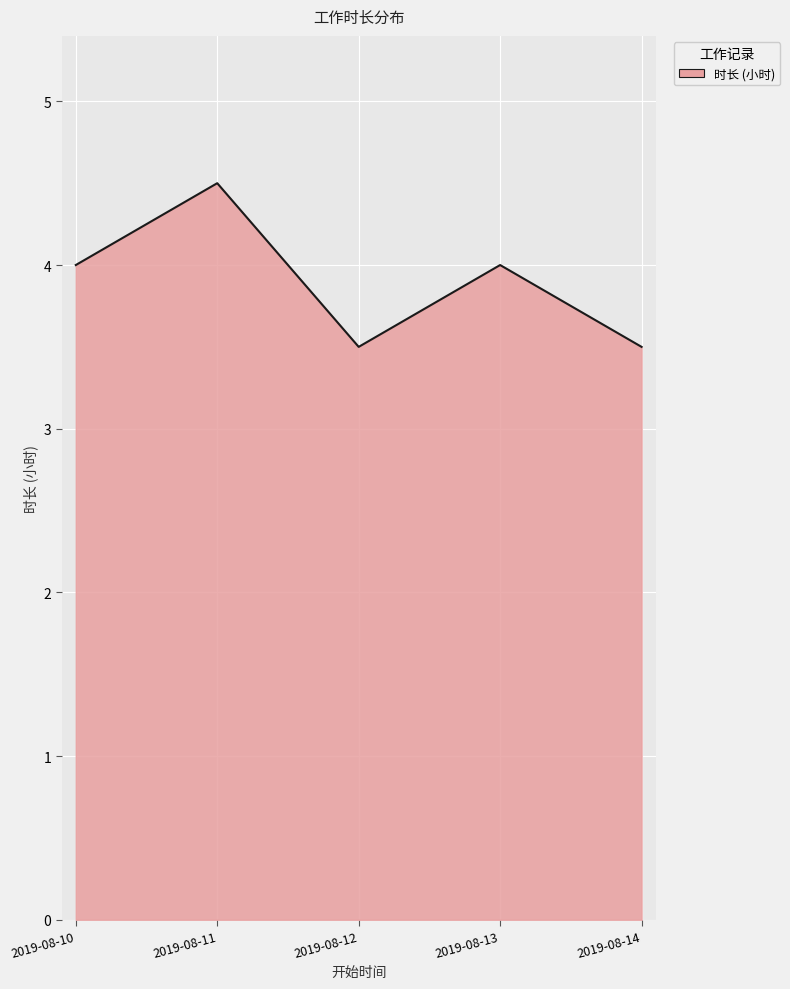

Does the chart have visible grid lines?

Yes